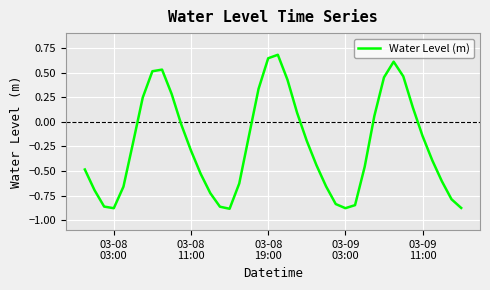

What is the difference between the maximum and minimum values?

1.6